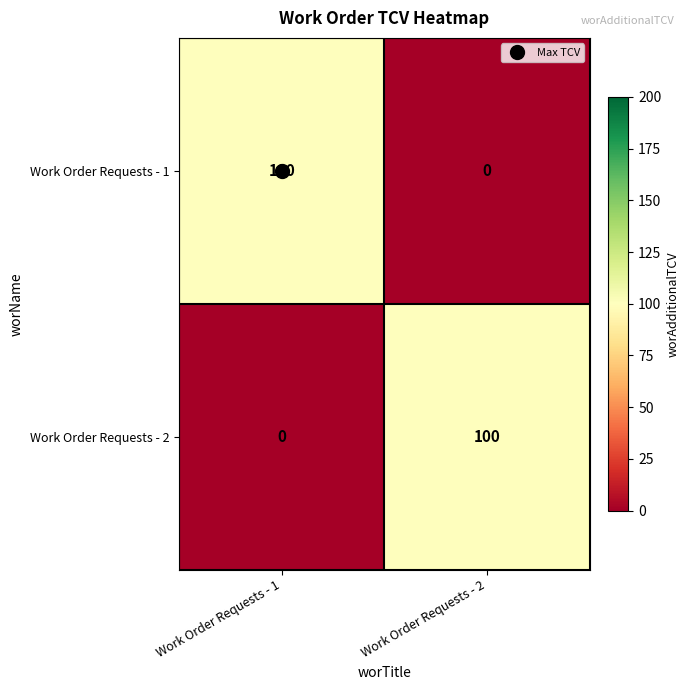

What is the average value of the Work Order Requests - 2 series?

50